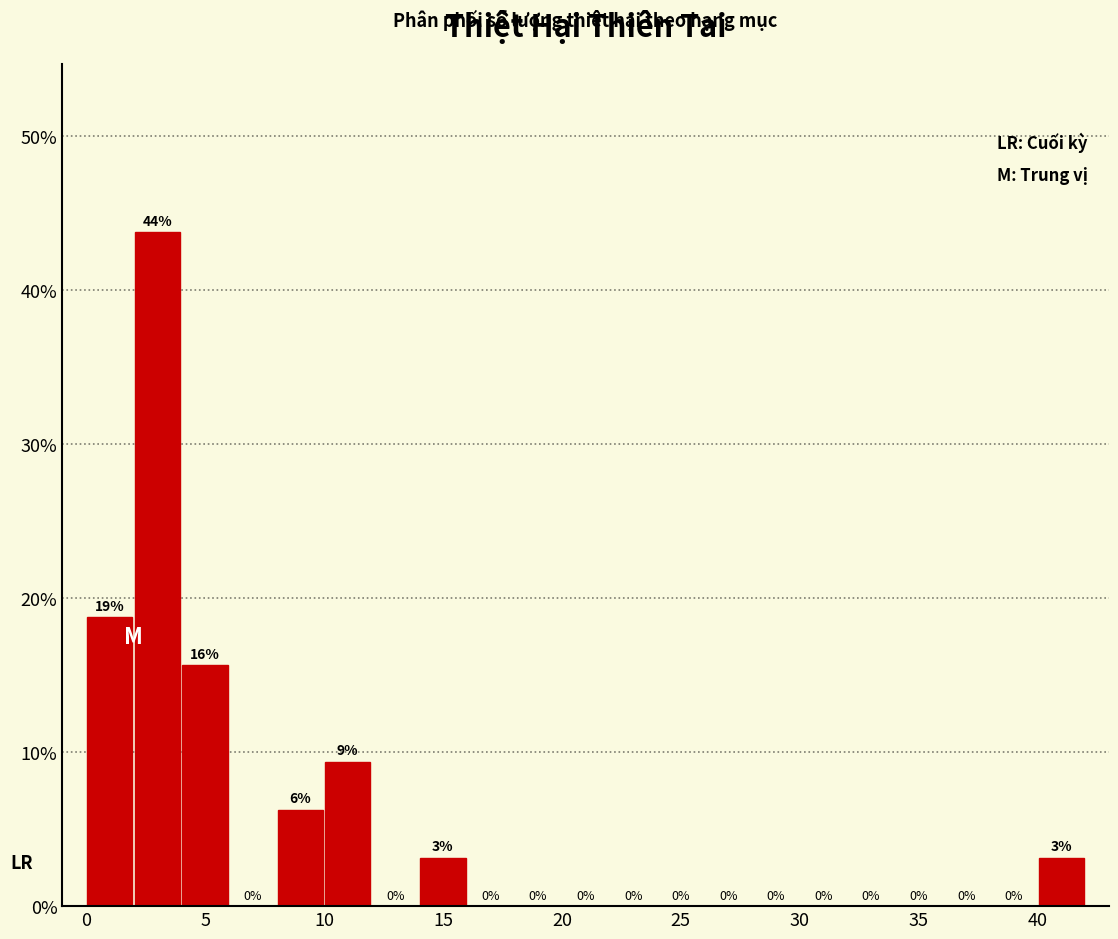

Over which range of the x-axis is the bar tallest?

2 to 4